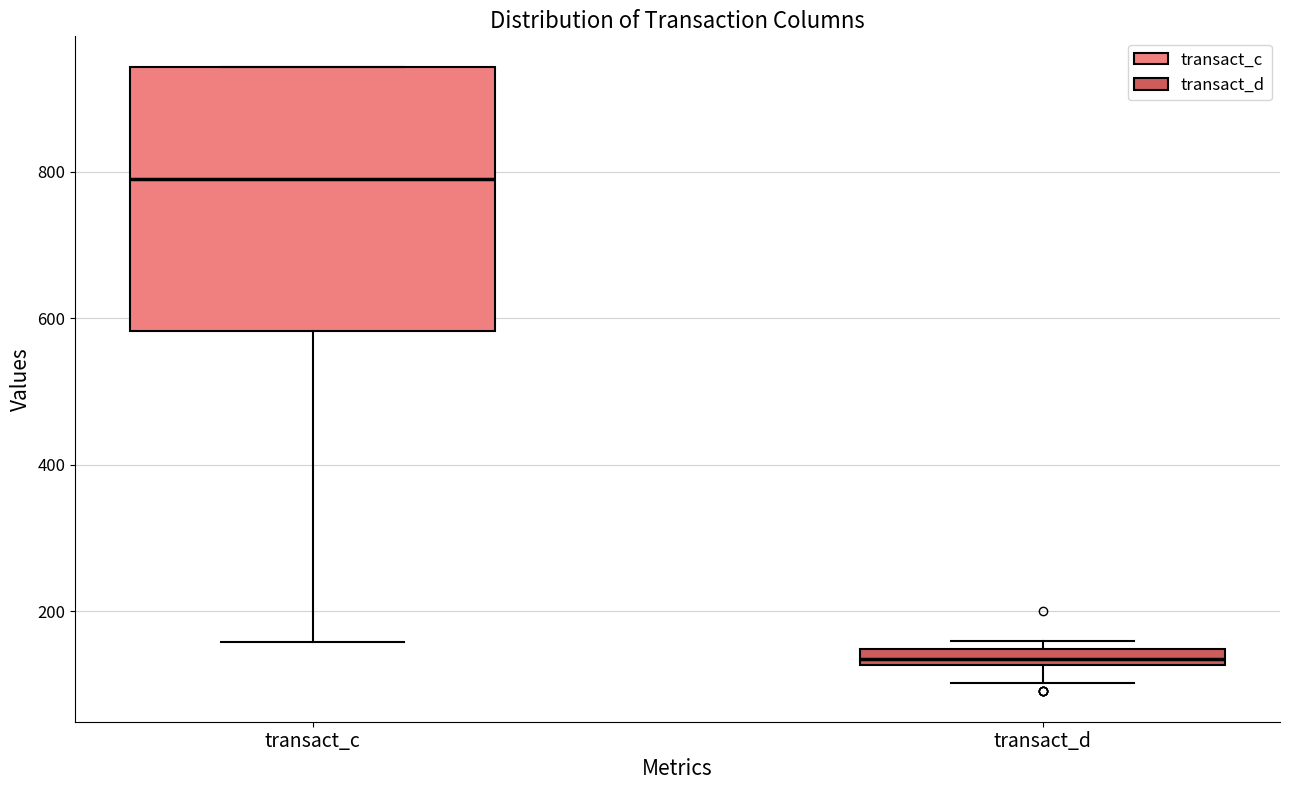

Which box is the tallest, from its lower edge to its upper edge?

transact_c